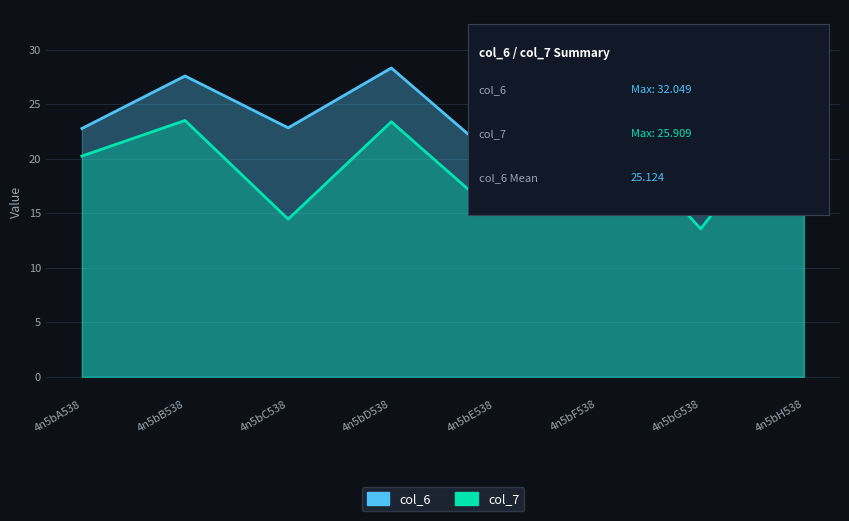

True or false: col_7 and col_6 intersect in this chart.

False